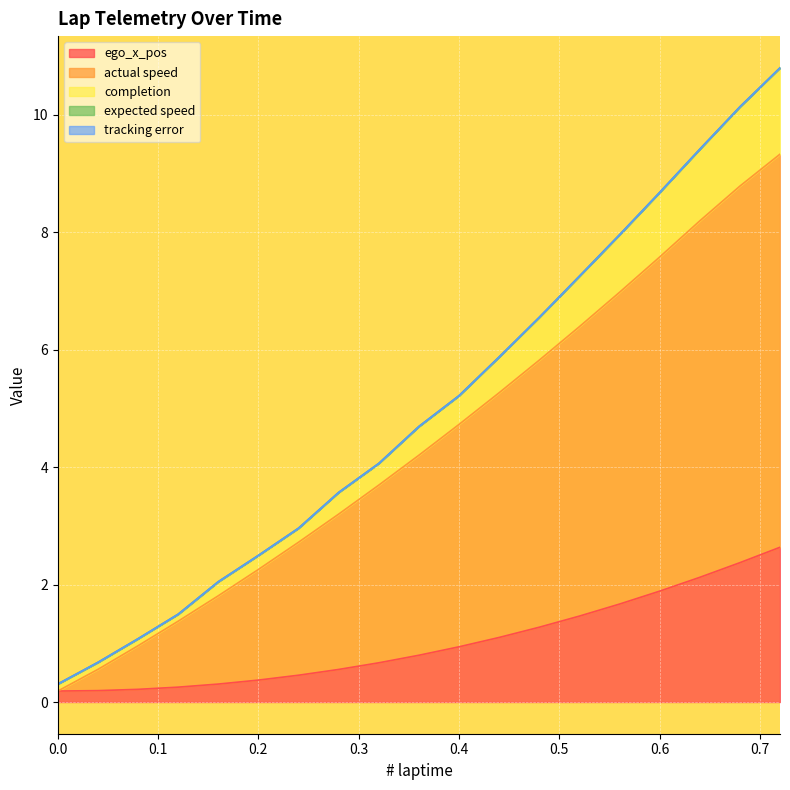

Reading left to right, transcribe all the data shown in this chart.

ego_x_pos: 0.0=0.2	0.0=0.2	0.04=0.2	0.08=0.2	0.12=0.3	0.16=0.3	0.2=0.4	0.24=0.5	0.28=0.6	0.32=0.7	0.36=0.8	0.4=0.9	0.44=1.1	0.48=1.3	0.52=1.5	0.56=1.7	0.6=1.9	0.64=2.1	0.68=2.4	0.72=2.6
actual speed: 0.0=0.2	0.0=0.2	0.04=0.6	0.08=1.0	0.12=1.4	0.16=1.8	0.2=2.3	0.24=2.7	0.28=3.2	0.32=3.7	0.36=4.2	0.4=4.7	0.44=5.3	0.48=5.8	0.52=6.4	0.56=7.0	0.6=7.6	0.64=8.2	0.68=8.8	0.72=9.3
completion: 0.0=0.3	0.0=0.3	0.04=0.7	0.08=1.1	0.12=1.5	0.16=2.0	0.2=2.5	0.24=3.0	0.28=3.6	0.32=4.1	0.36=4.7	0.4=5.2	0.44=5.9	0.48=6.5	0.52=7.2	0.56=8.0	0.6=8.7	0.64=9.4	0.68=10.1	0.72=10.8